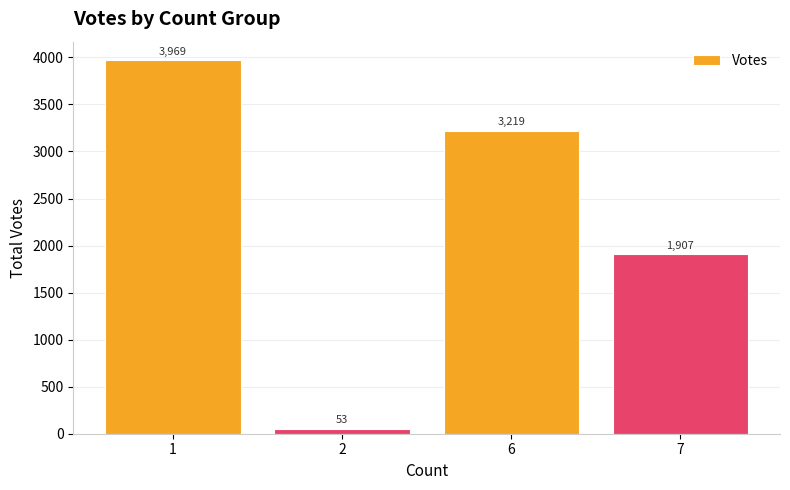

Count the number of data series in this chart.

1